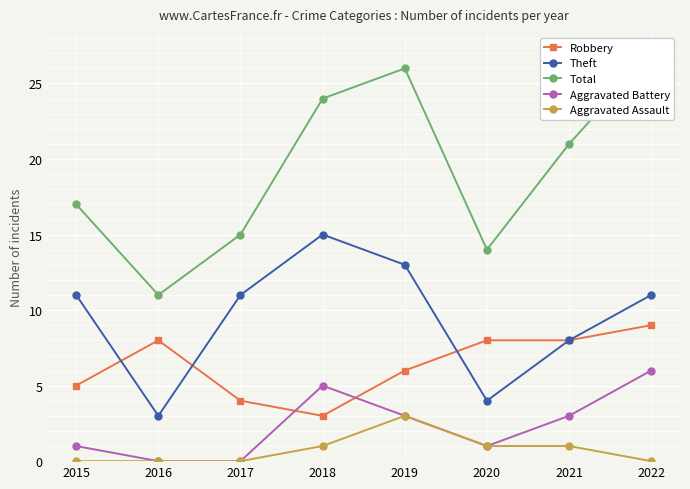

Where is Aggravated Assault nearest to the value 1?

2018